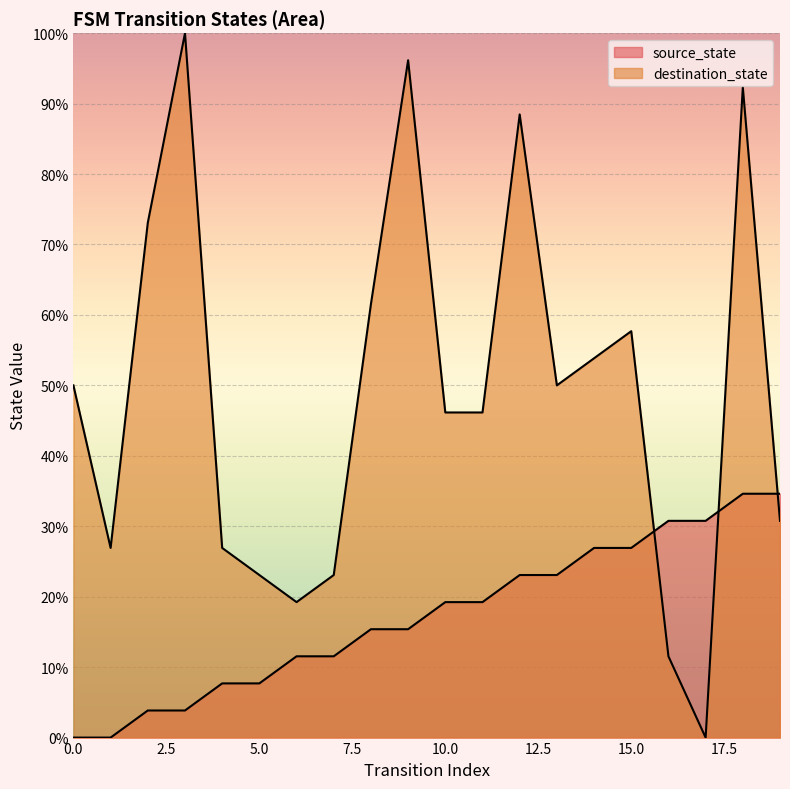

What is the total value across all series at 11?

65.4